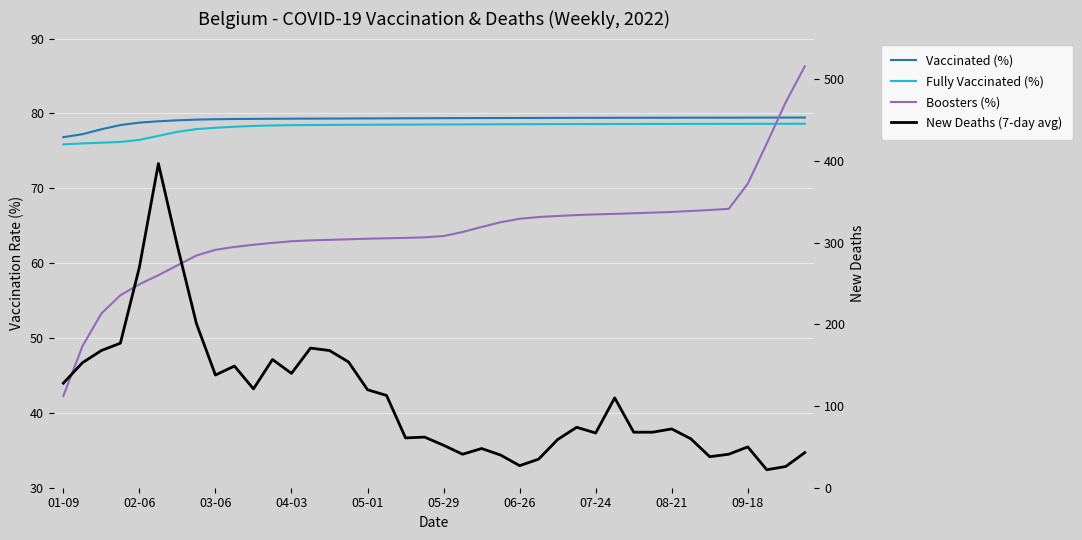

How many lines are shown in the chart?

4